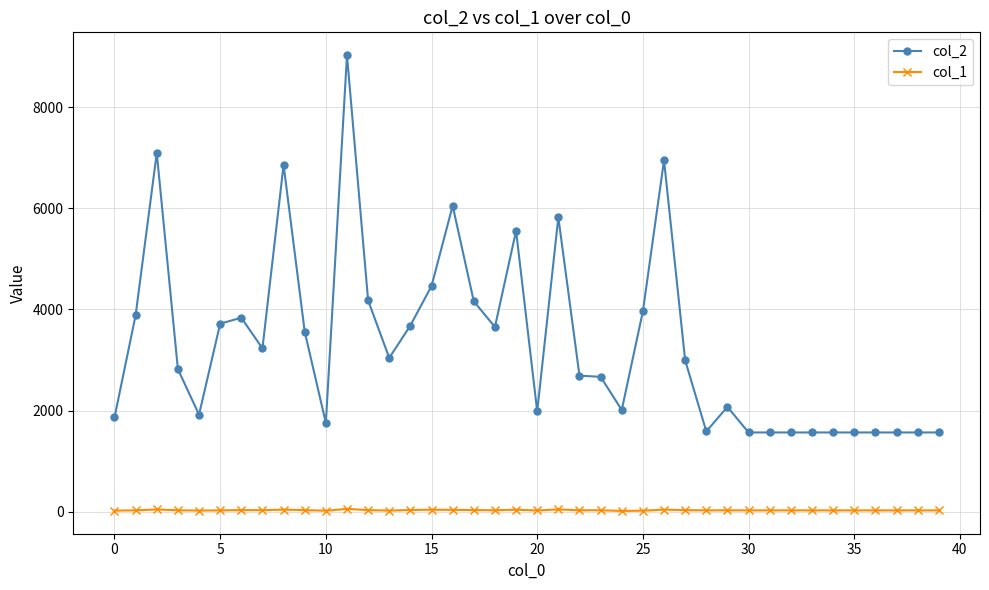

List the series in order of their peak value, highest first.

col_2, col_1